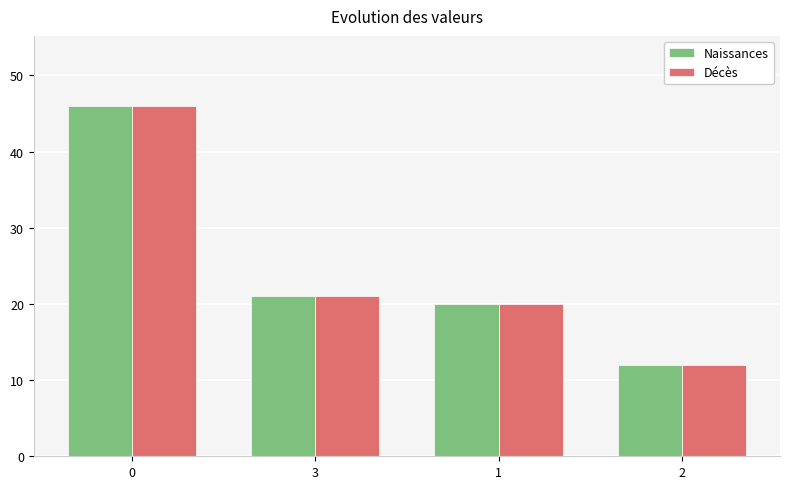

Reading left to right, extract all data points from this chart.

Naissances: 46	21	20	12
Décès: 46	21	20	12